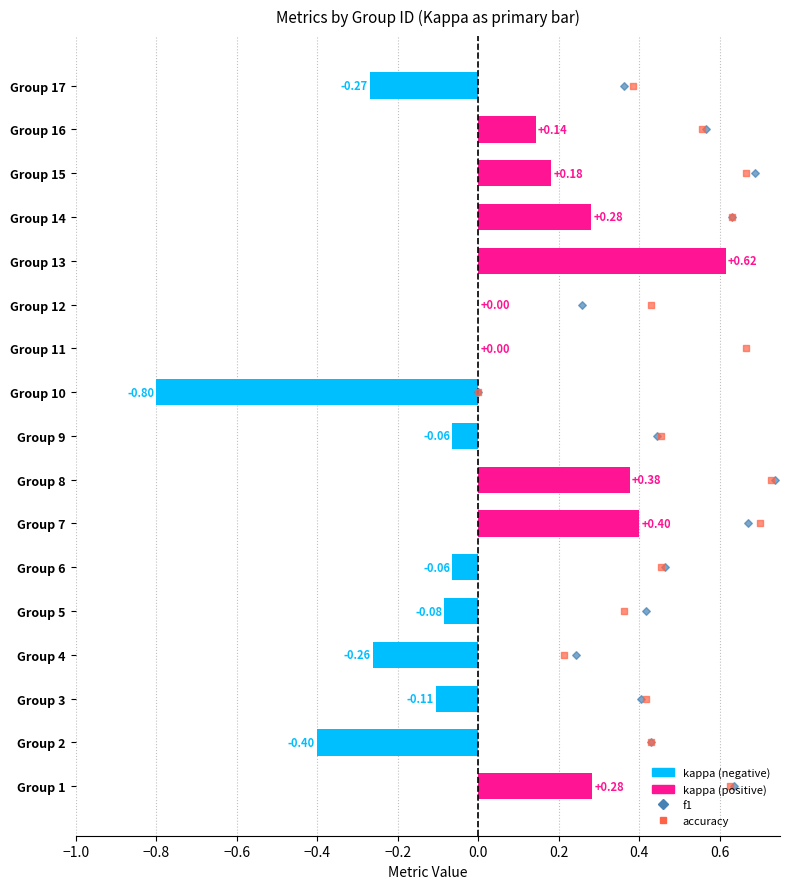

Which series has the widest spread of Y values?

f1